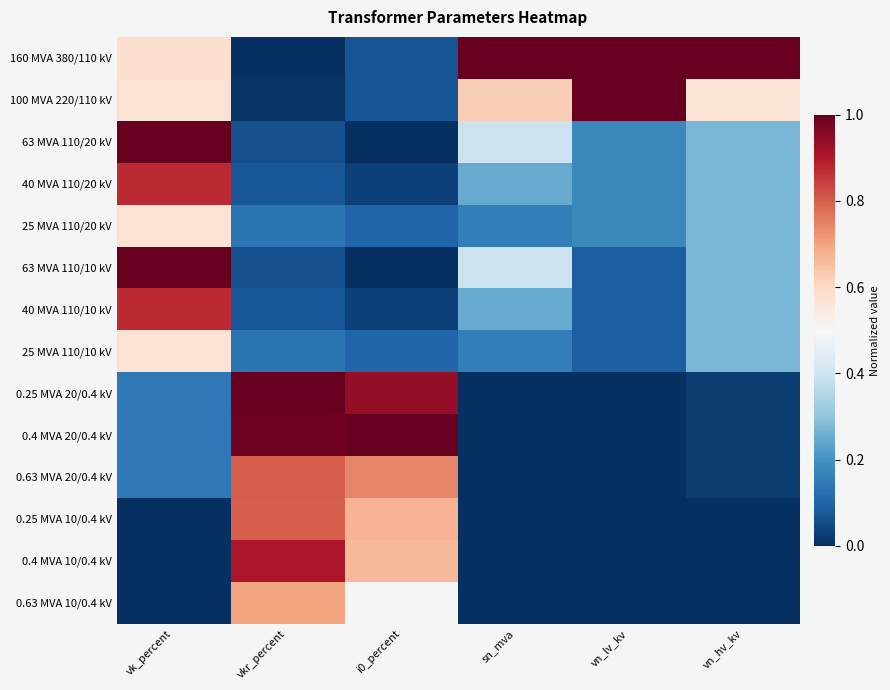

What is the total value across all series at vkr_percent?

5.7